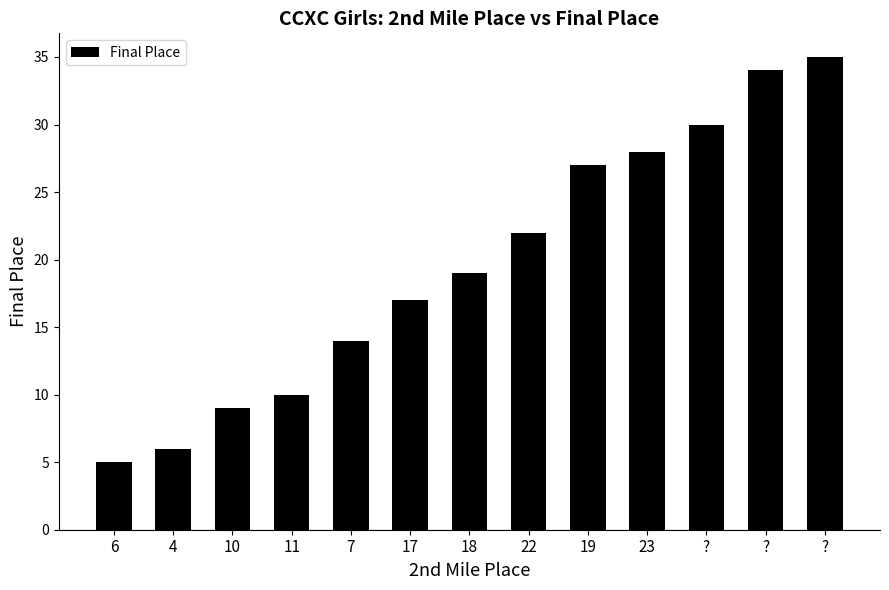

At which category does the chart reach its peak across all series?

?